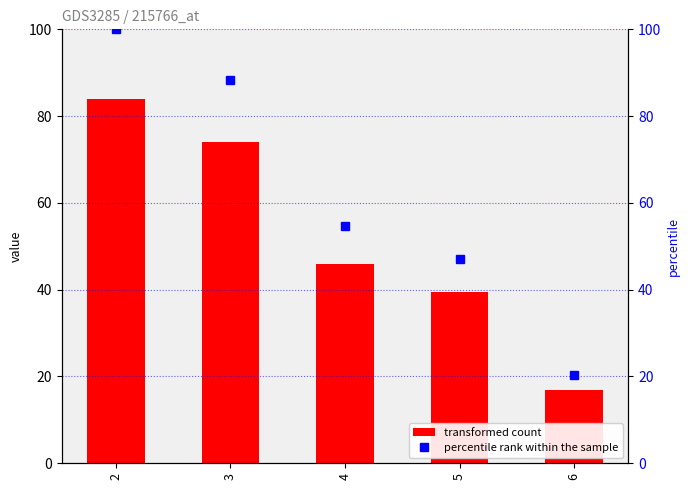

List the series in order of their overall mean, highest first.

percentile rank within the sample, transformed count